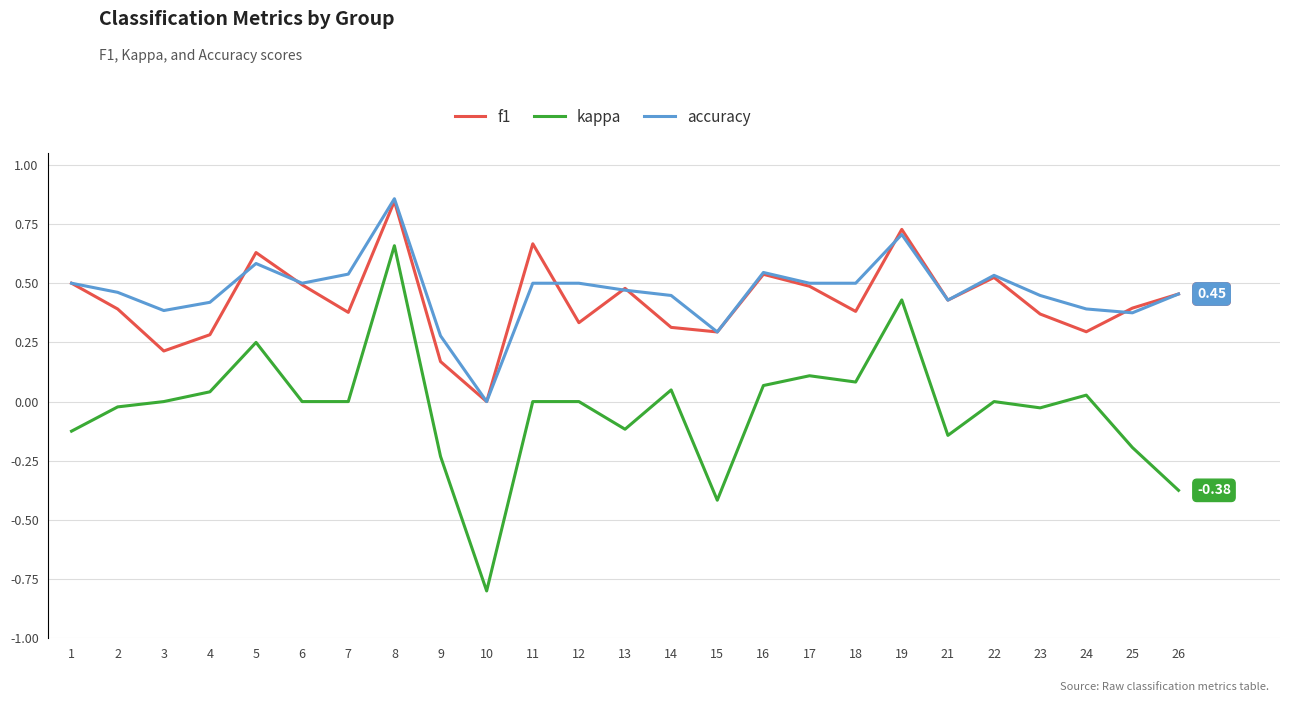

How many interior local peaks does the f1 series have?

7